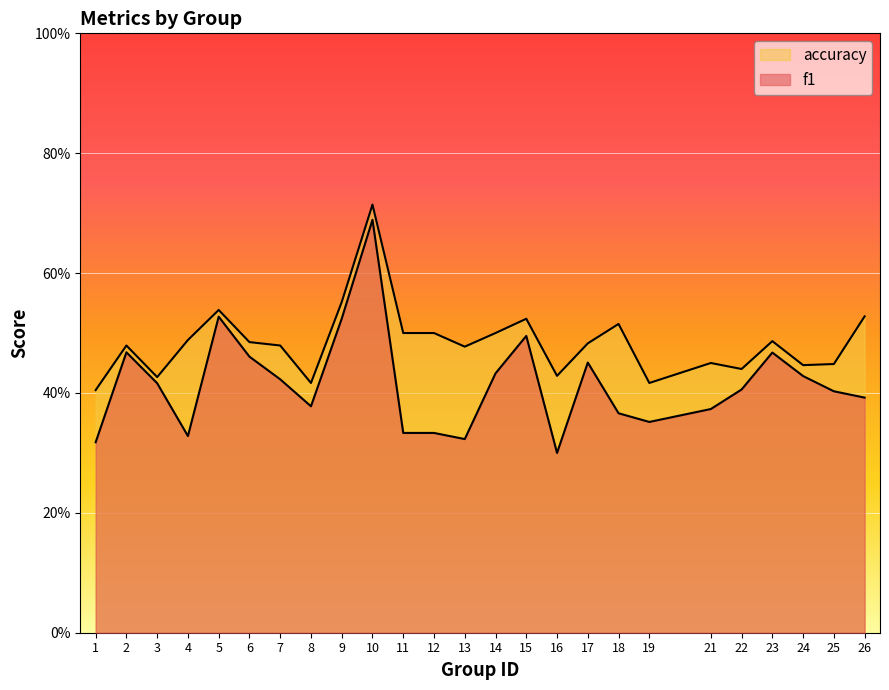

Is it true that accuracy equals 0.5 at 18?

True